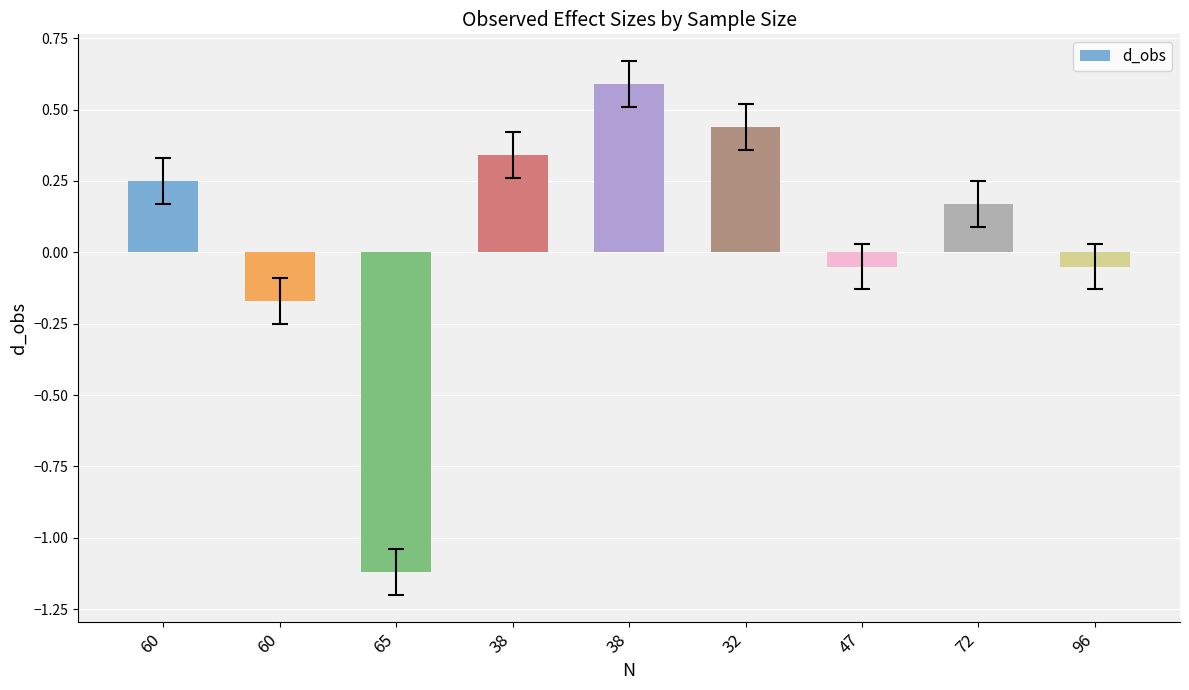

What is the label of the 7th bar from the left?

47